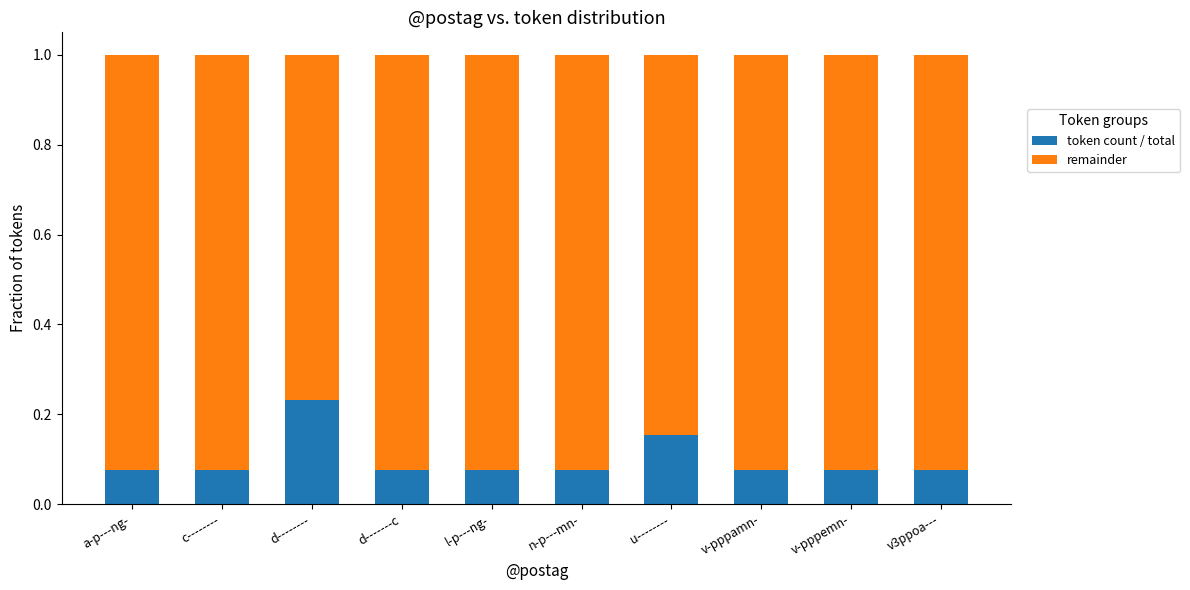

At which label does token count / total reach its peak?

d--------